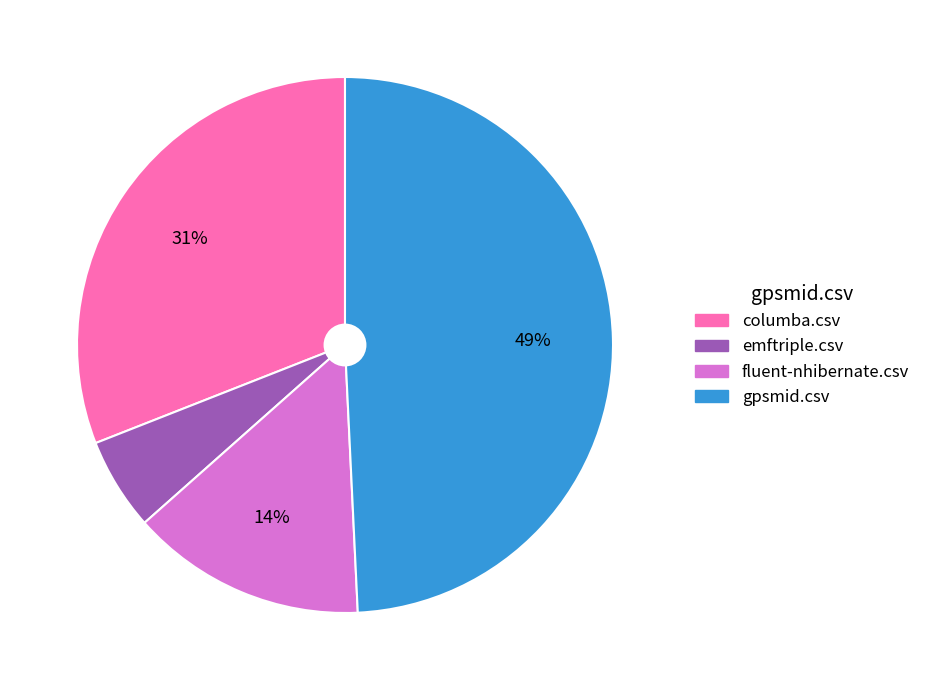

Is the sum of emftriple.csv and gpsmid.csv greater than half?

Yes